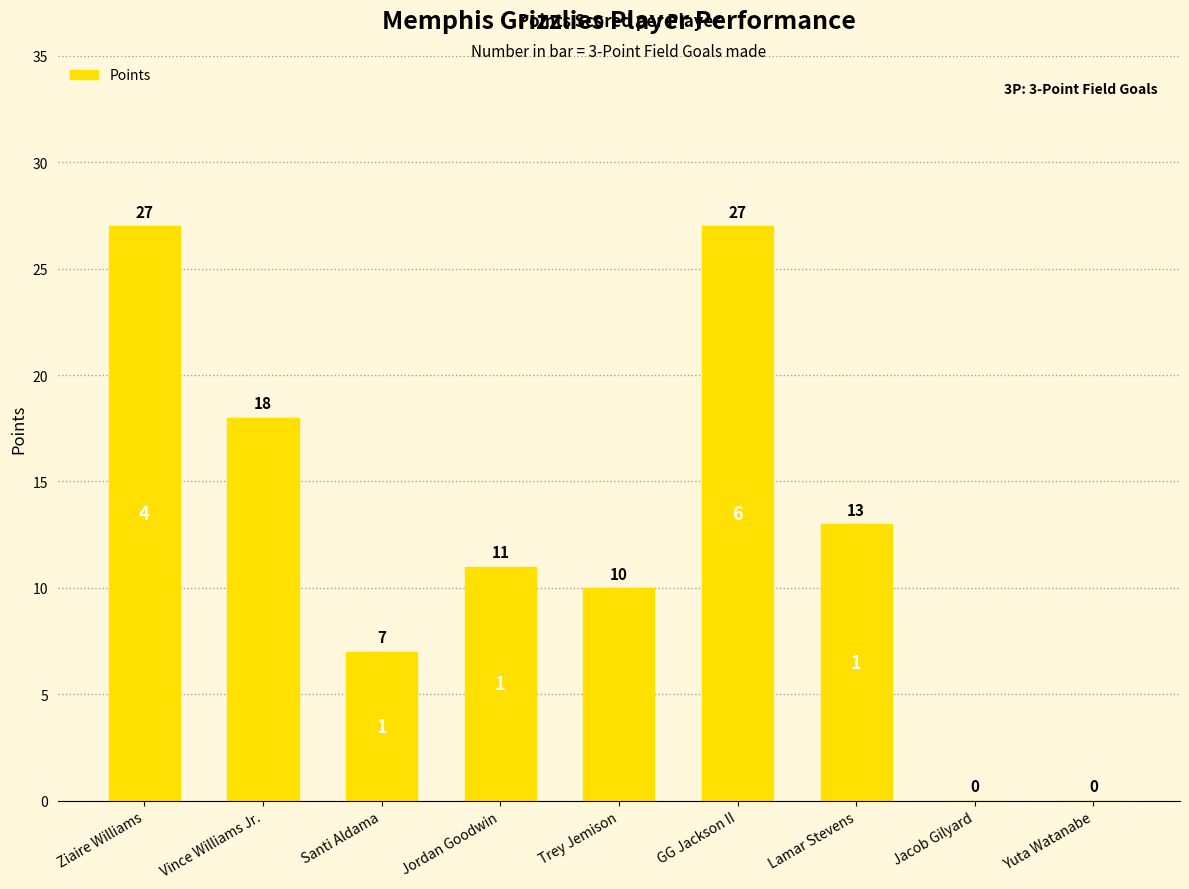

Reading left to right, what are all the values shown in this chart?

27	18	7	11	10	27	13	0	0